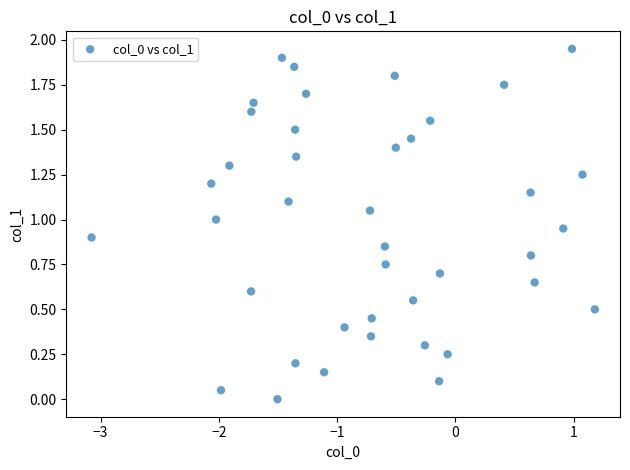

What is the range of X values (max minus min)?

4.3